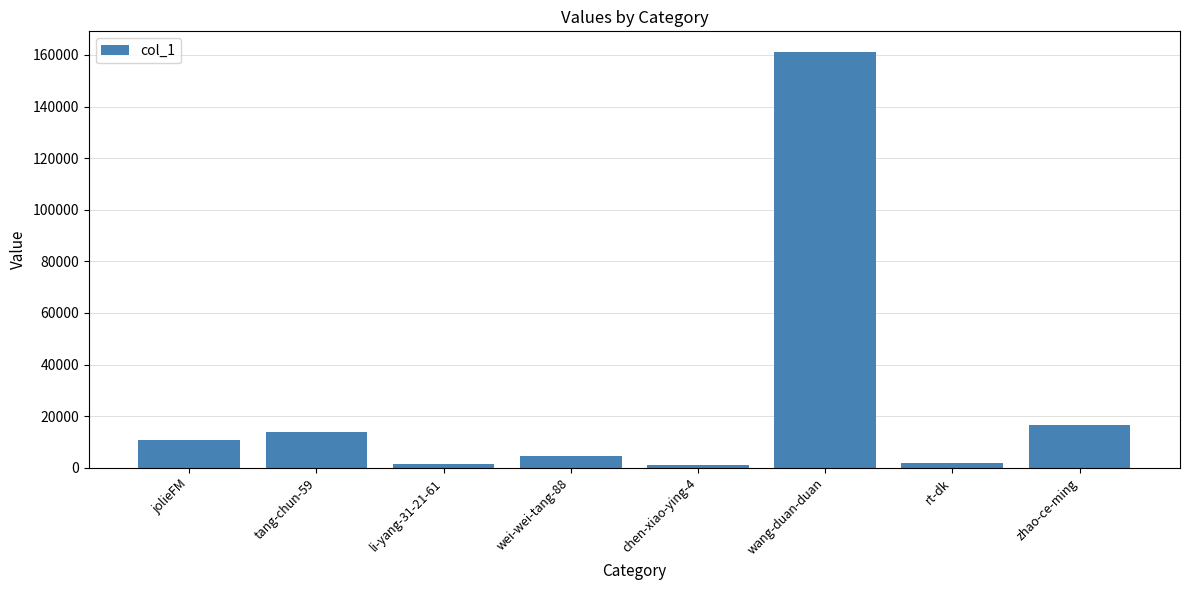

Which has a higher value, li-yang-31-21-61 or jolieFM?

jolieFM